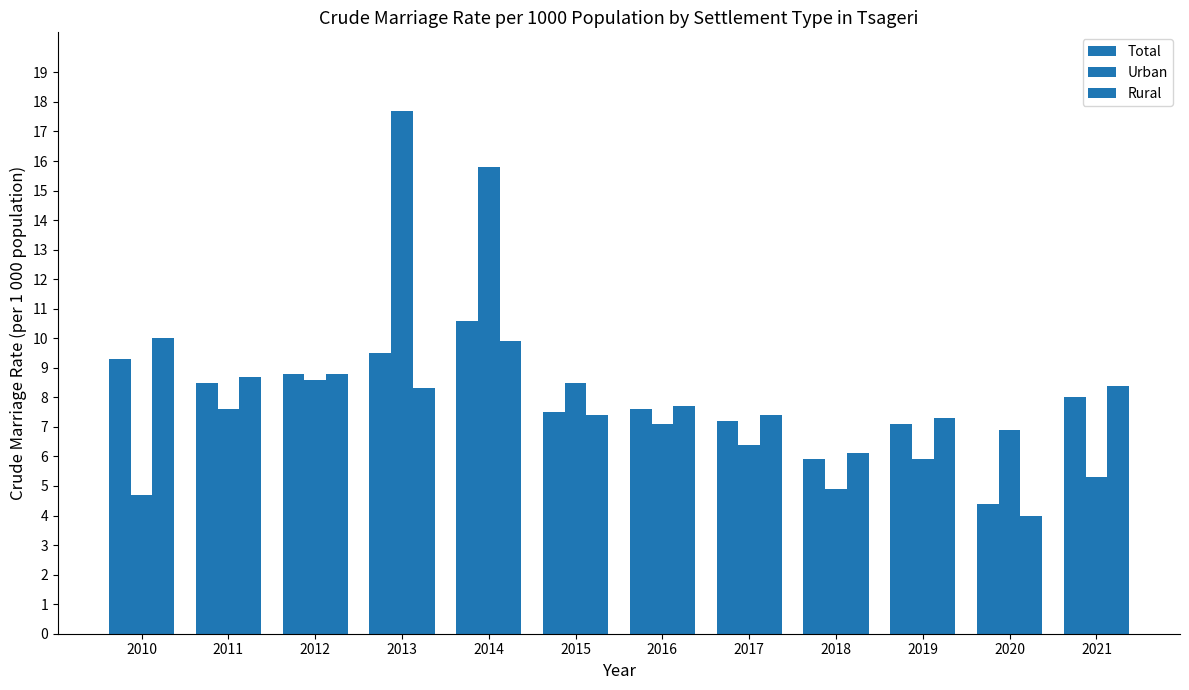

Which has a higher value, 2015 or 2017?

2015